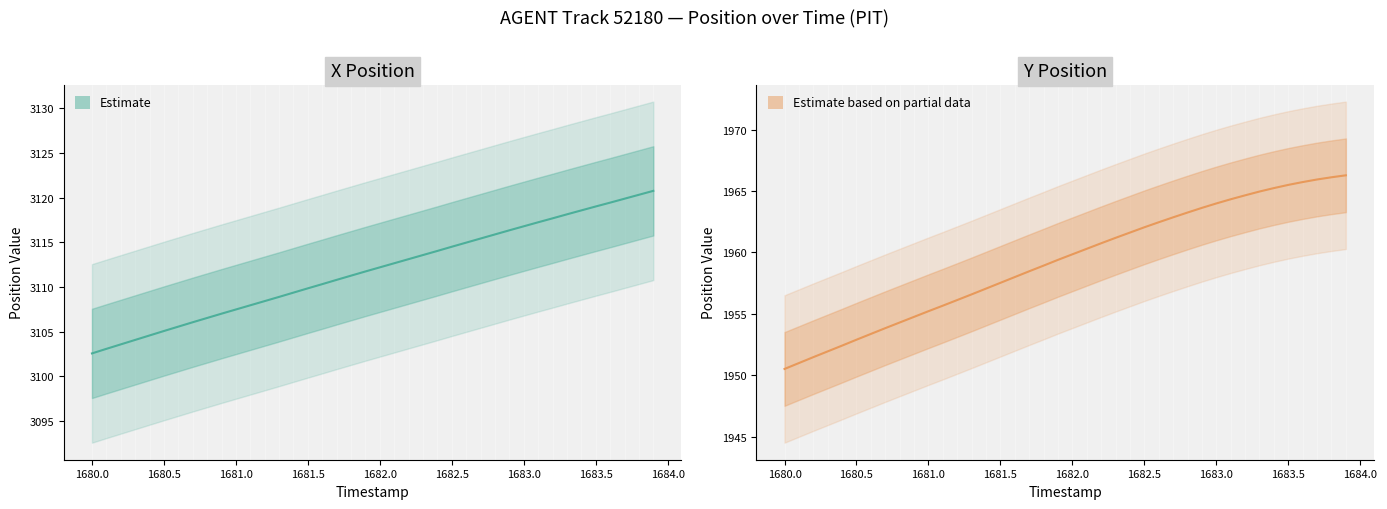

What is the difference between the maximum and minimum values in the Y series?

15.8